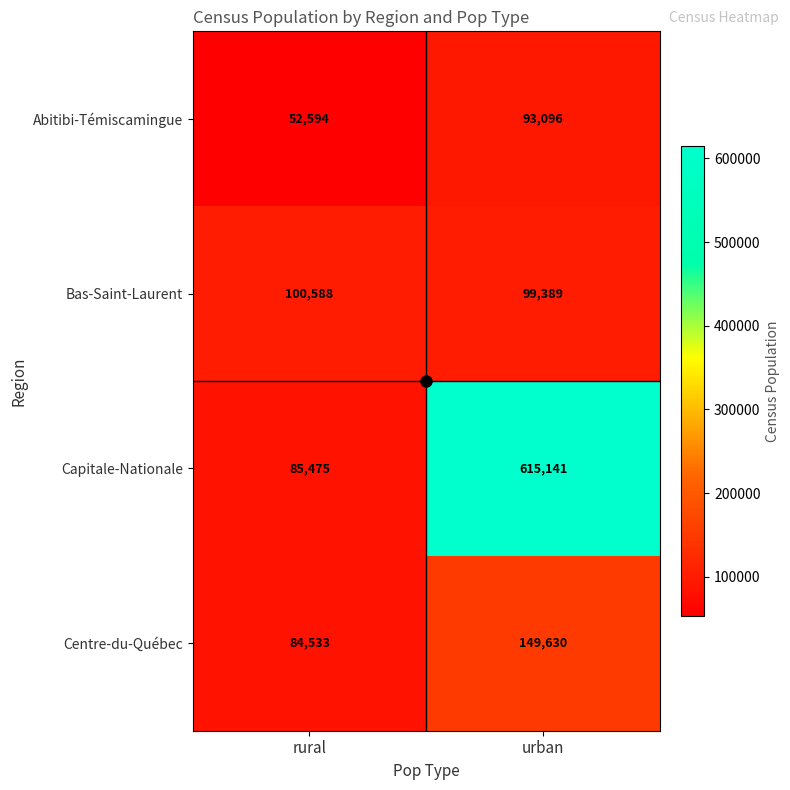

Where is Capitale-Nationale nearest to the value 350308?

rural